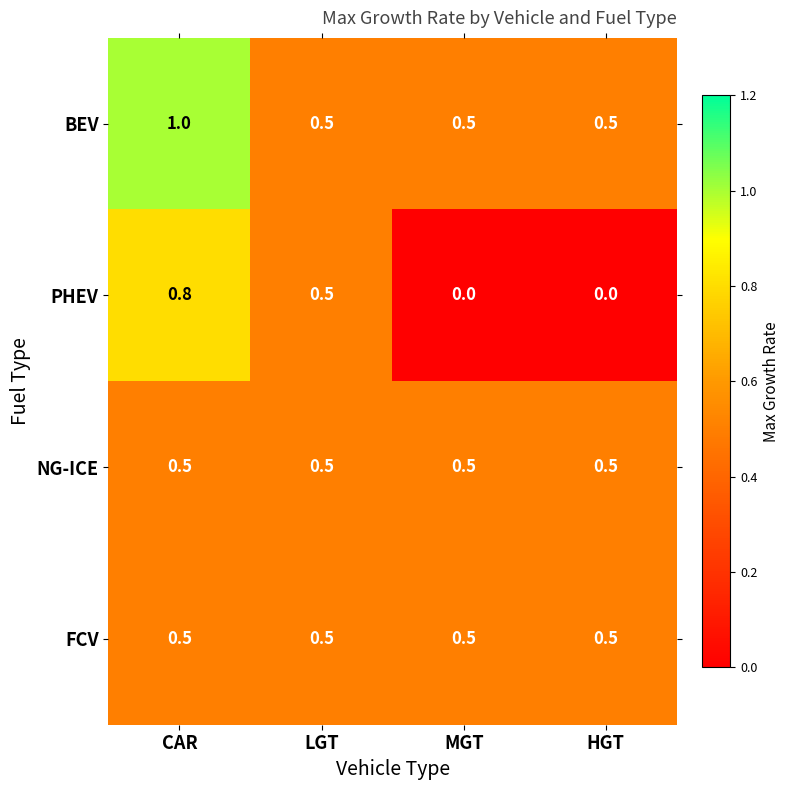

Reading right to left, what are all the values shown in this chart?

BEV: HGT=0.5	MGT=0.5	LGT=0.5	CAR=1.0
PHEV: HGT=0.0	MGT=0.0	LGT=0.5	CAR=0.8
NG-ICE: HGT=0.5	MGT=0.5	LGT=0.5	CAR=0.5
FCV: HGT=0.5	MGT=0.5	LGT=0.5	CAR=0.5